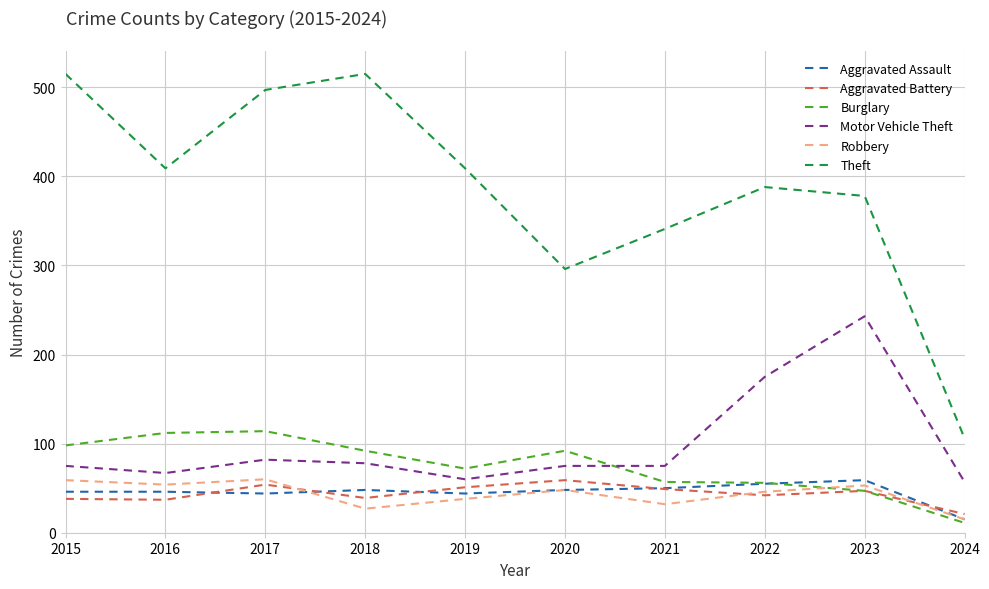

Between 2019 and 2021, which series saw the biggest shift?

Theft